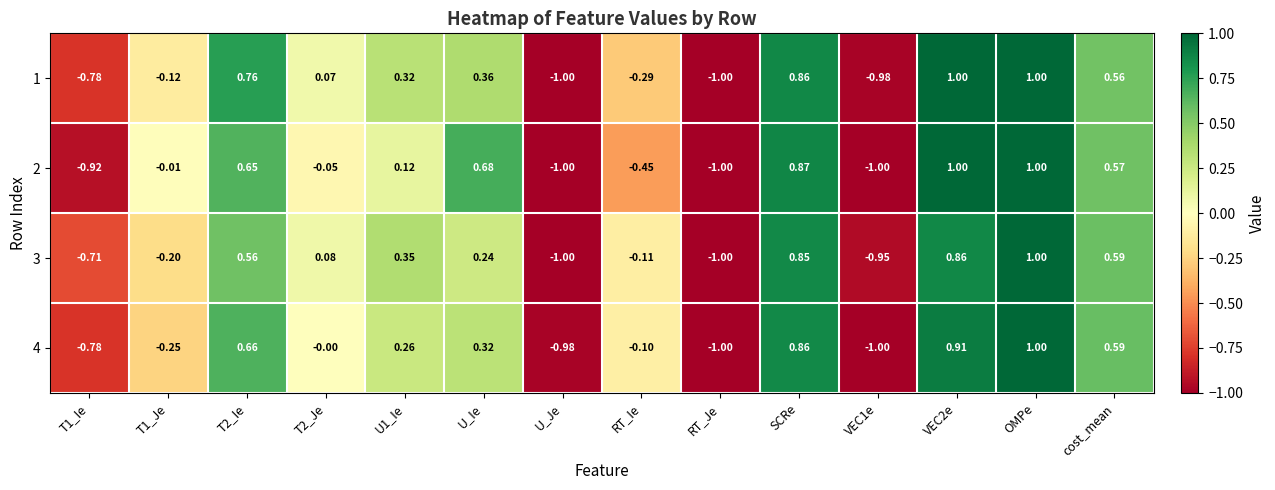

At which label does 3 reach its peak?

OMPe